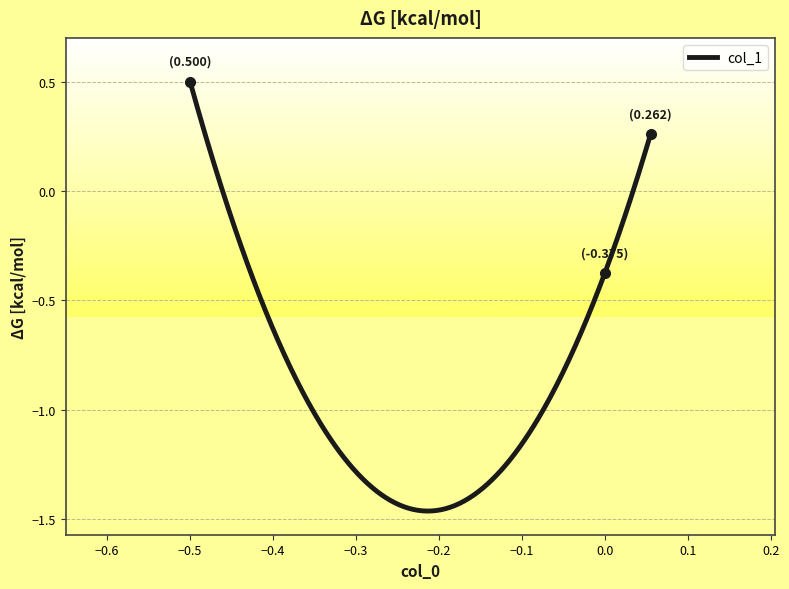

How many negative values are there?

1